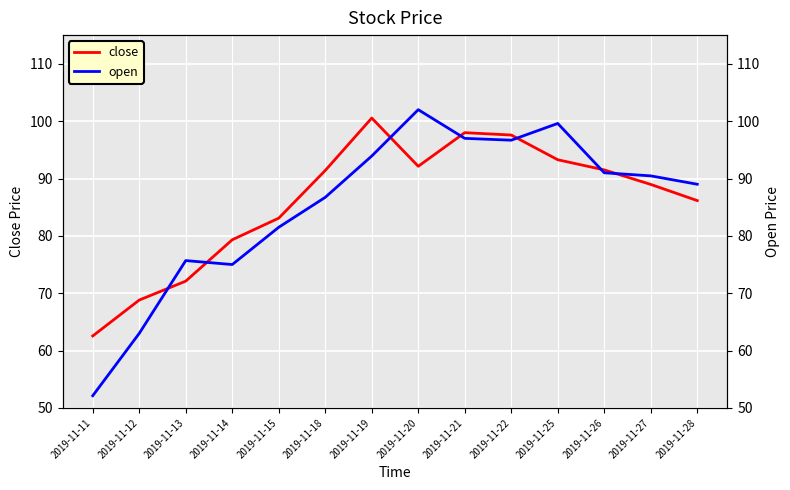

How many data points in close are above 91?

7